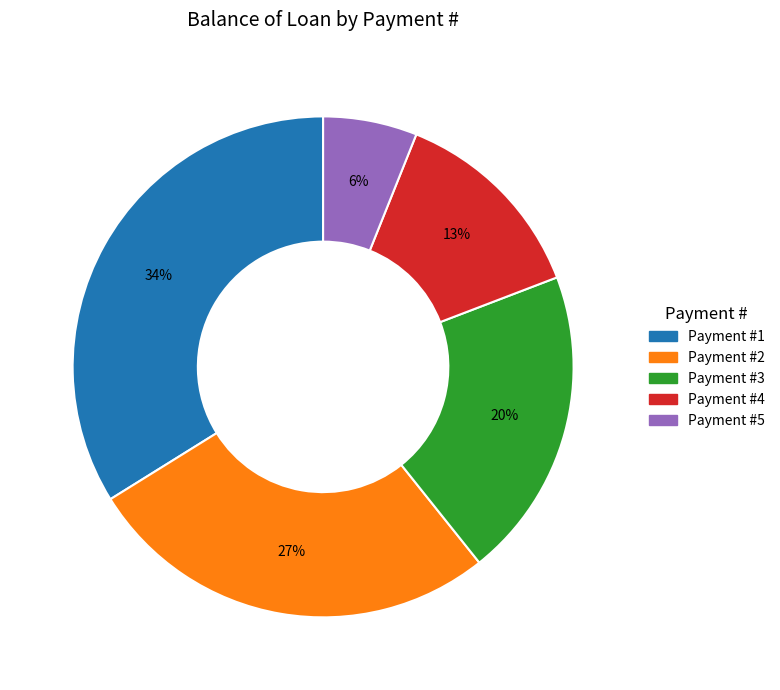

How many slices are in this pie chart?

5